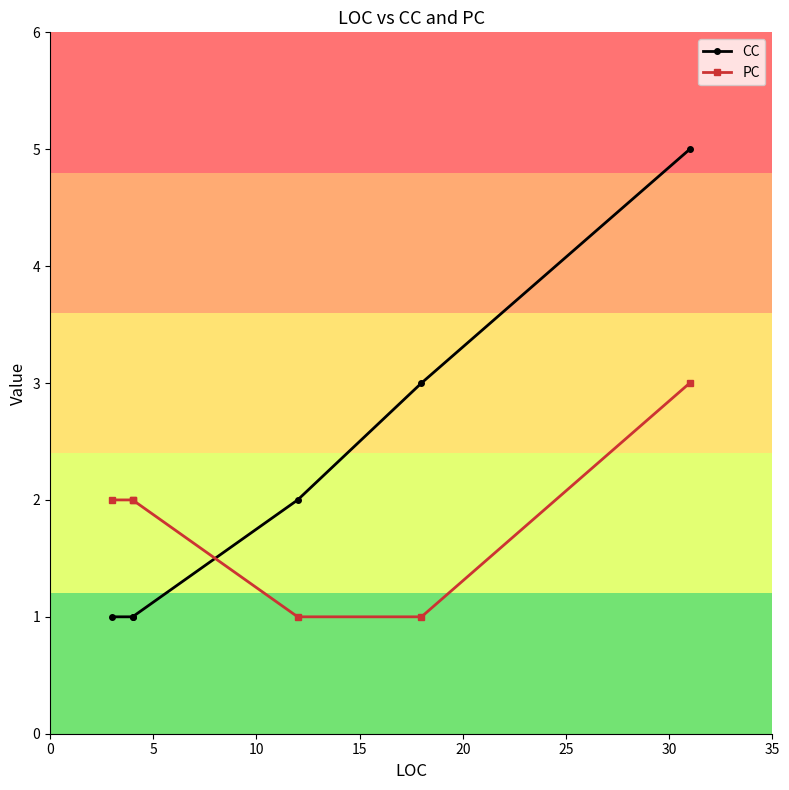

How many lines are shown in the chart?

2